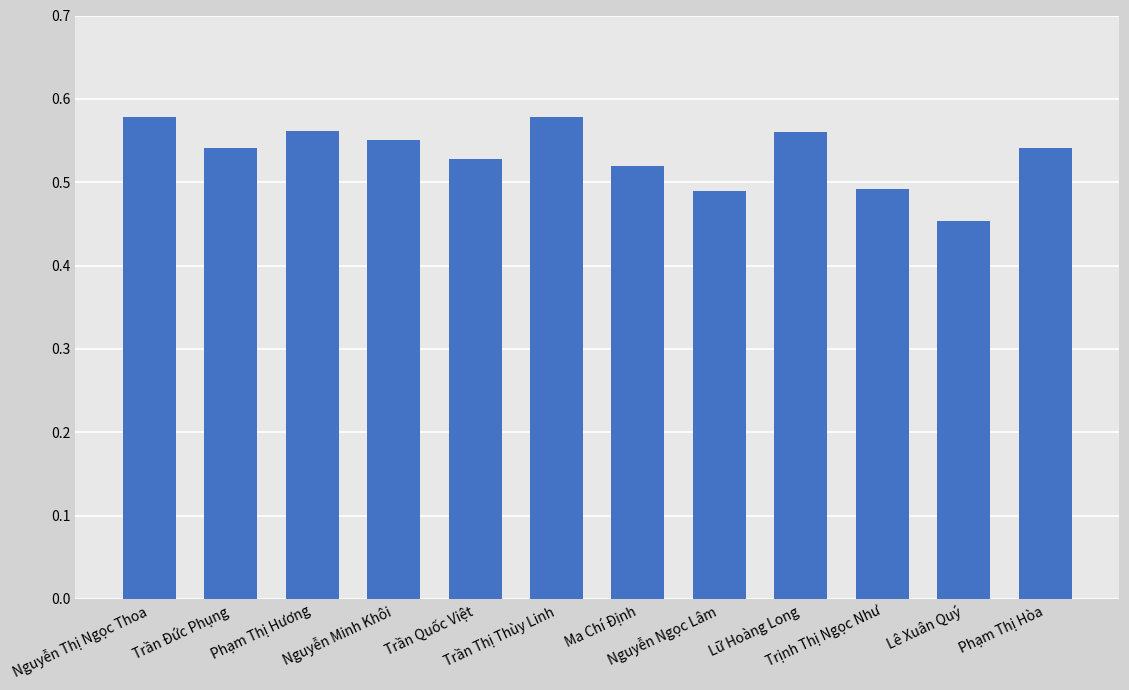

Count the values in the range 0 to 1.

12